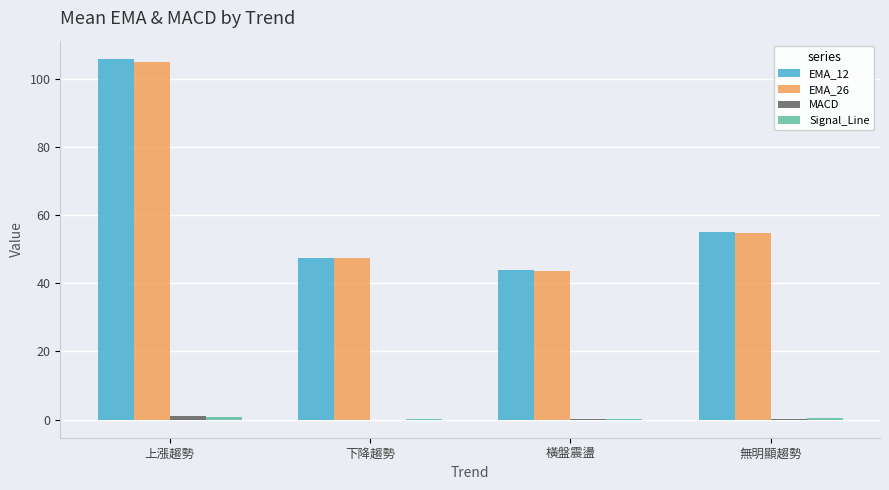

How many distinct data groups are displayed?

4